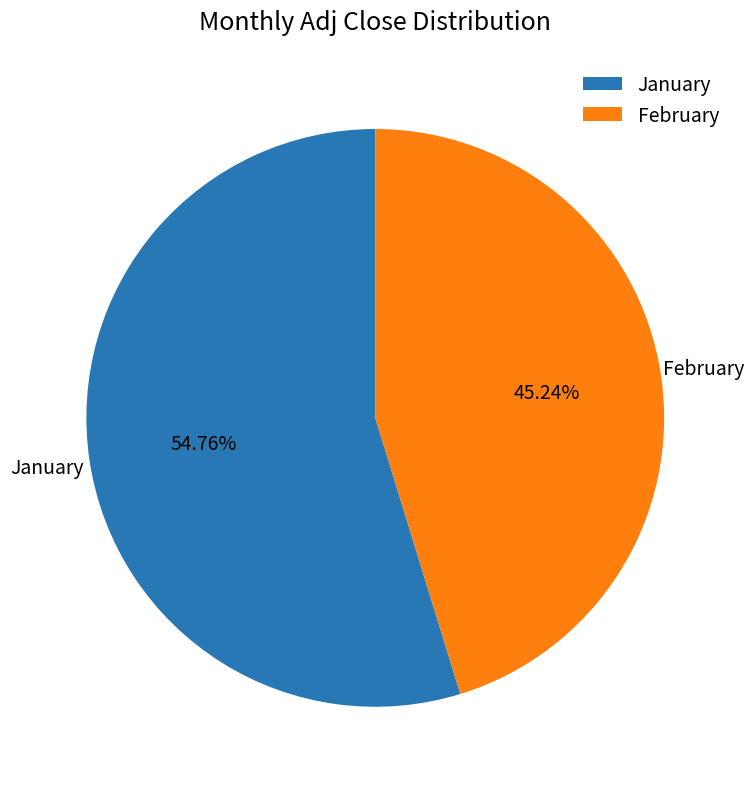

Approximately how many times larger is the value at February compared to January?

0.8